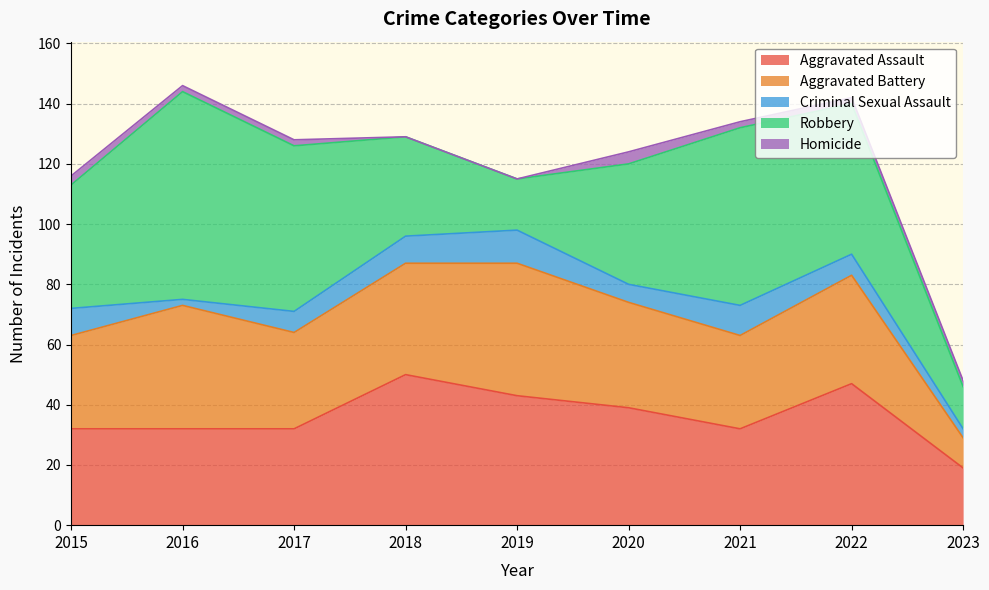

List the labels in order of Aggravated Assault value, largest first.

2018, 2022, 2019, 2020, 2015, 2016, 2017, 2021, 2023